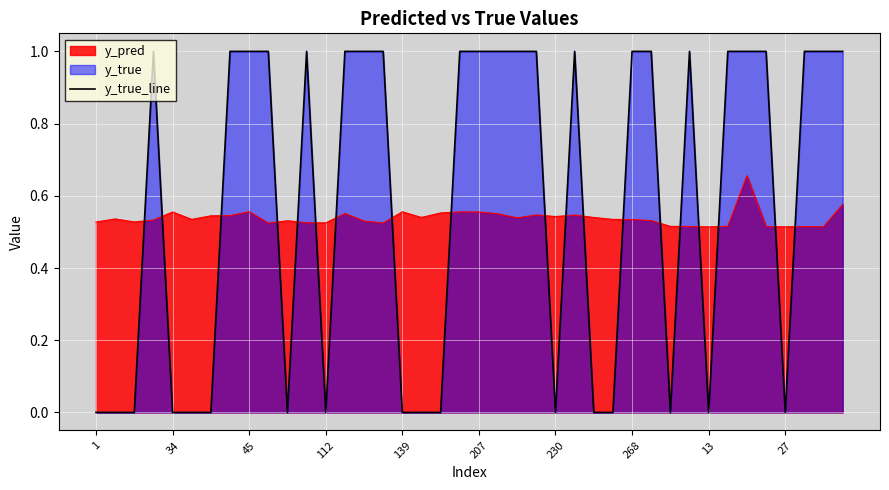

Which series has the largest range (max minus min)?

y_true_line